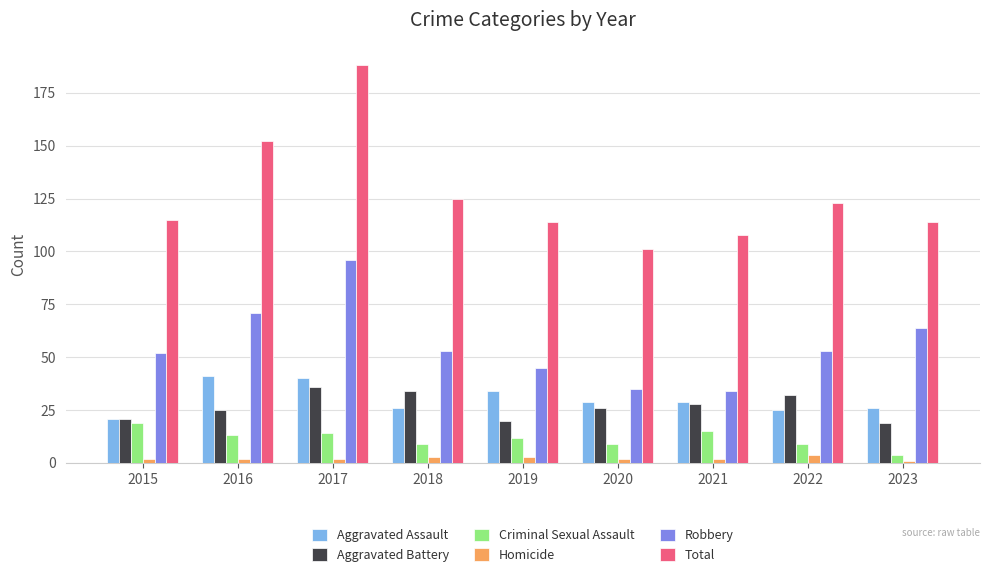

How many groups of bars are there?

9